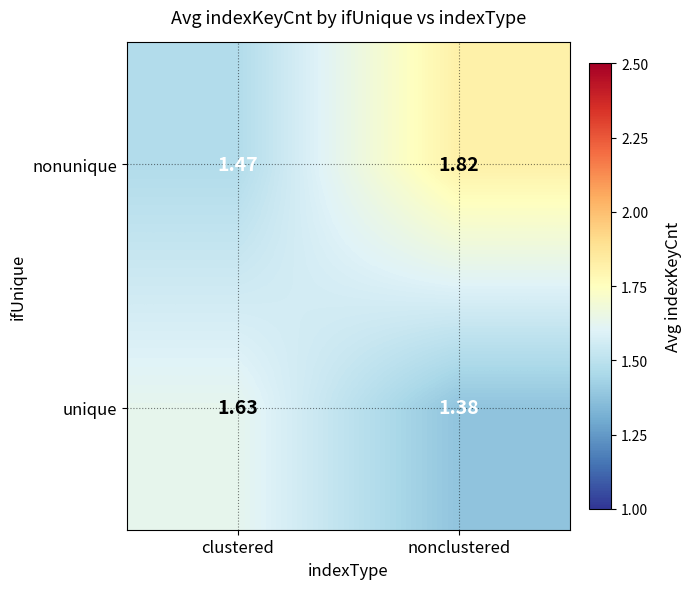

Which label corresponds to the smallest value in the chart?

nonclustered